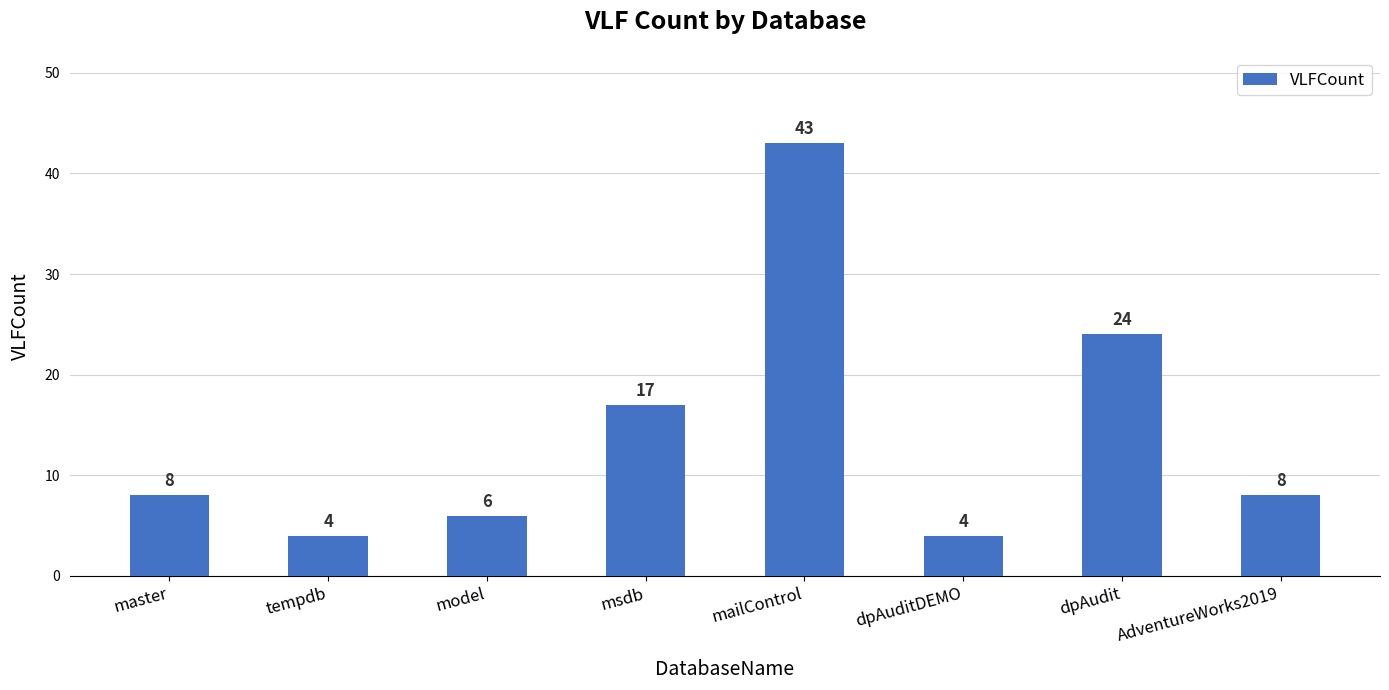

Between mailControl and msdb, which is larger?

mailControl